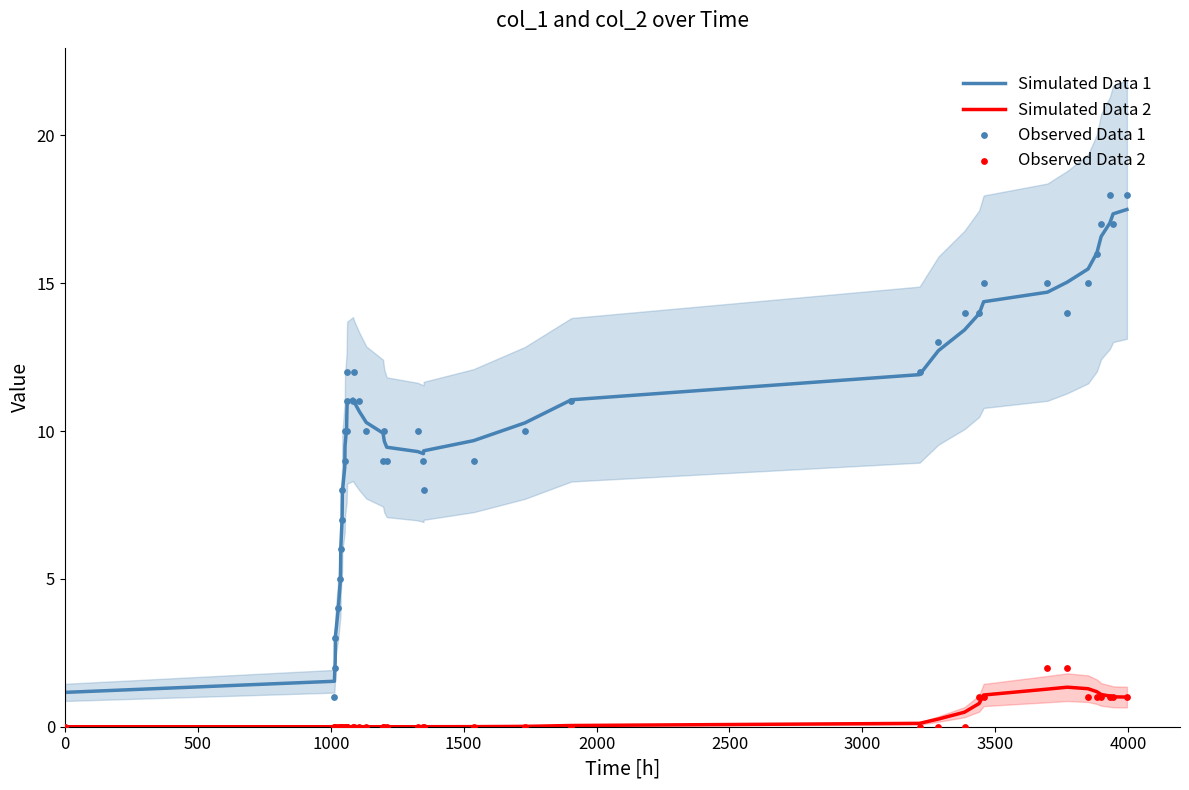

Which series has the widest spread of Y values?

Observed Data 1